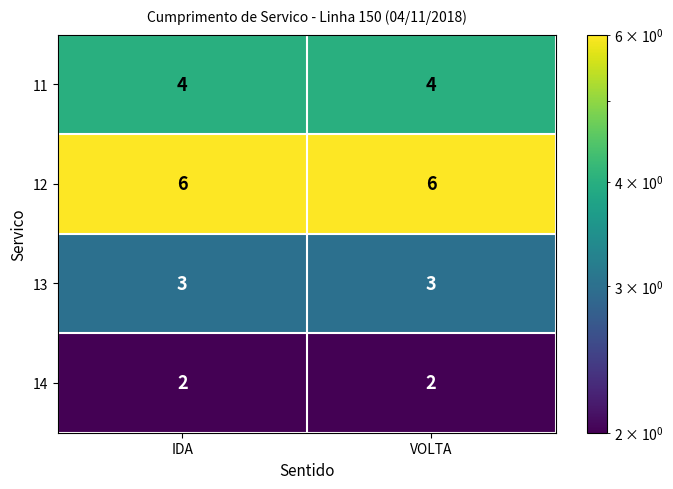

How many data points does each series have?

2